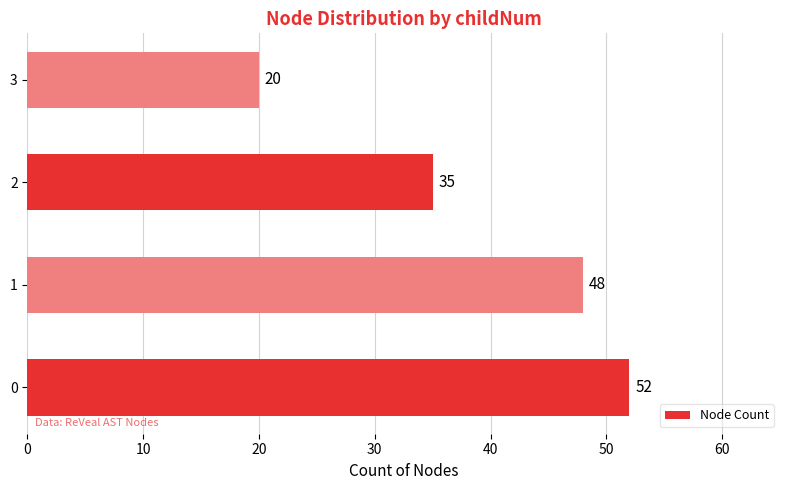

How many categories are shown in the chart?

4